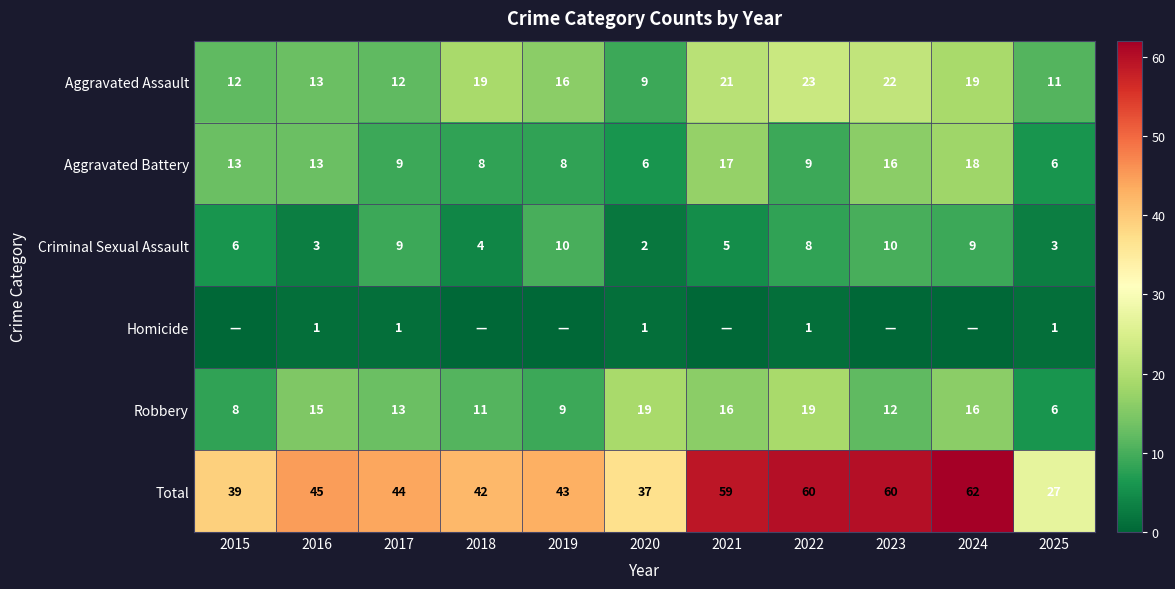

How many values in the Aggravated Assault series are below 16?

5